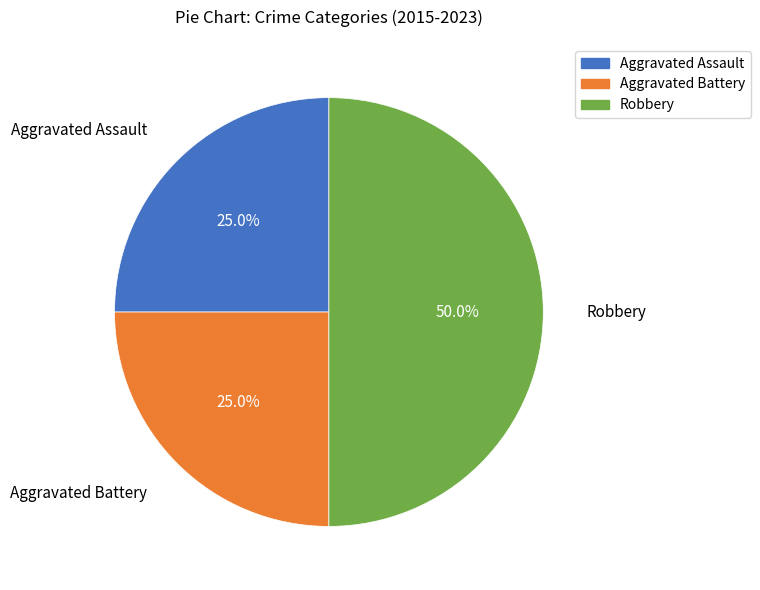

Is Aggravated Assault the majority of the pie?

No